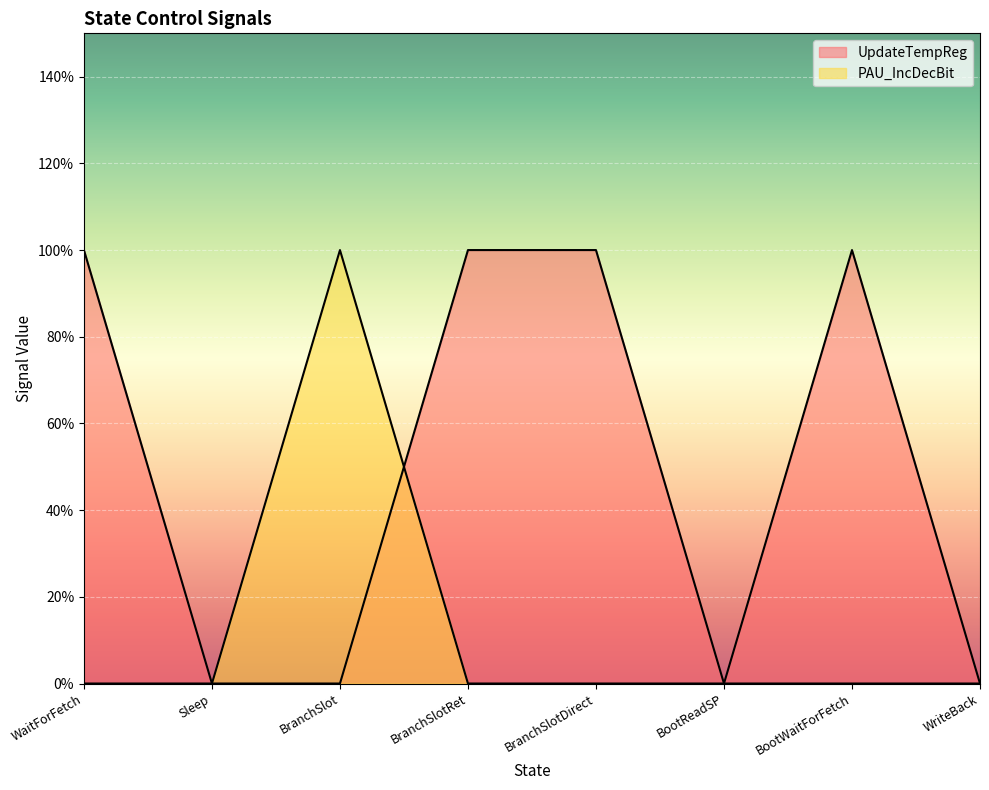

At which category does the chart reach its peak across all series?

WaitForFetch